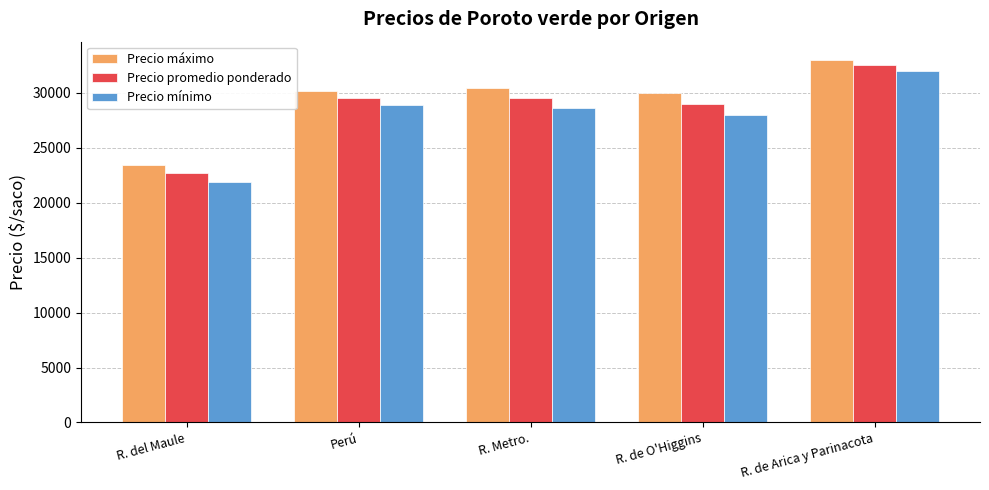

What are all the series names shown in the legend?

Precio máximo, Precio promedio ponderado, Precio mínimo